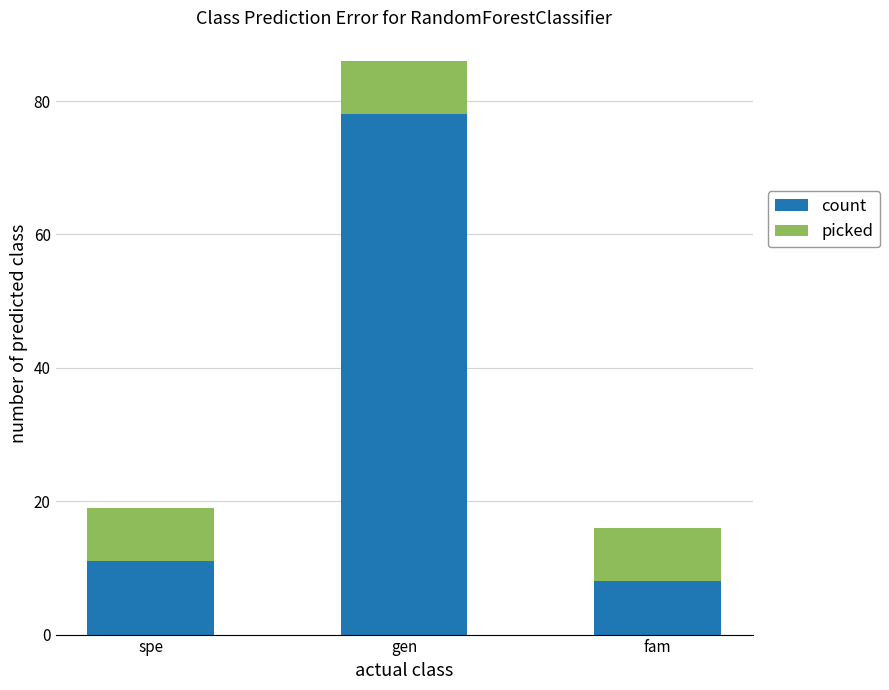

The value of count at fam is 4. True or false?

False